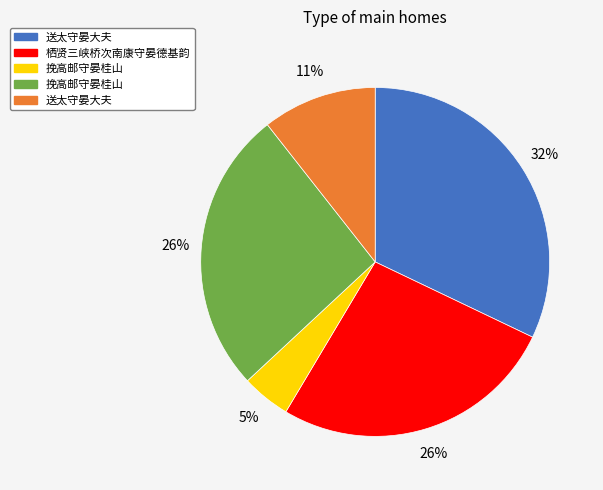

Is there any slice that represents more than half of the pie?

No